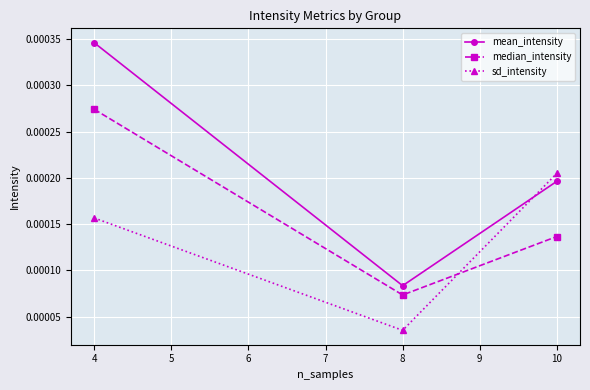

At which category does the chart reach its minimum across all series?

8